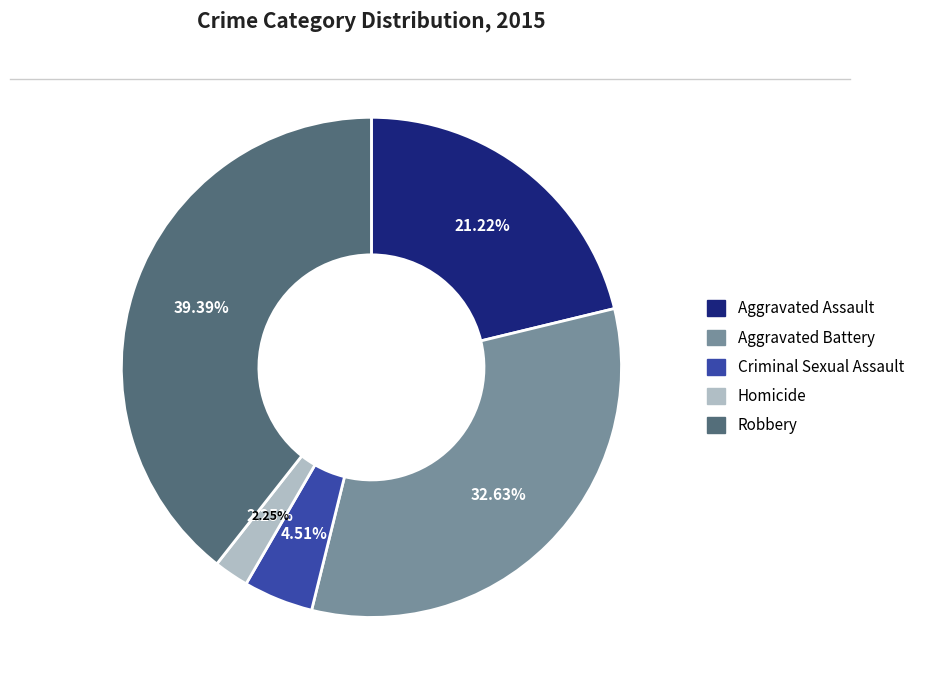

Rank the categories by value from highest to lowest.

Robbery, Aggravated Battery, Aggravated Assault, Criminal Sexual Assault, Homicide